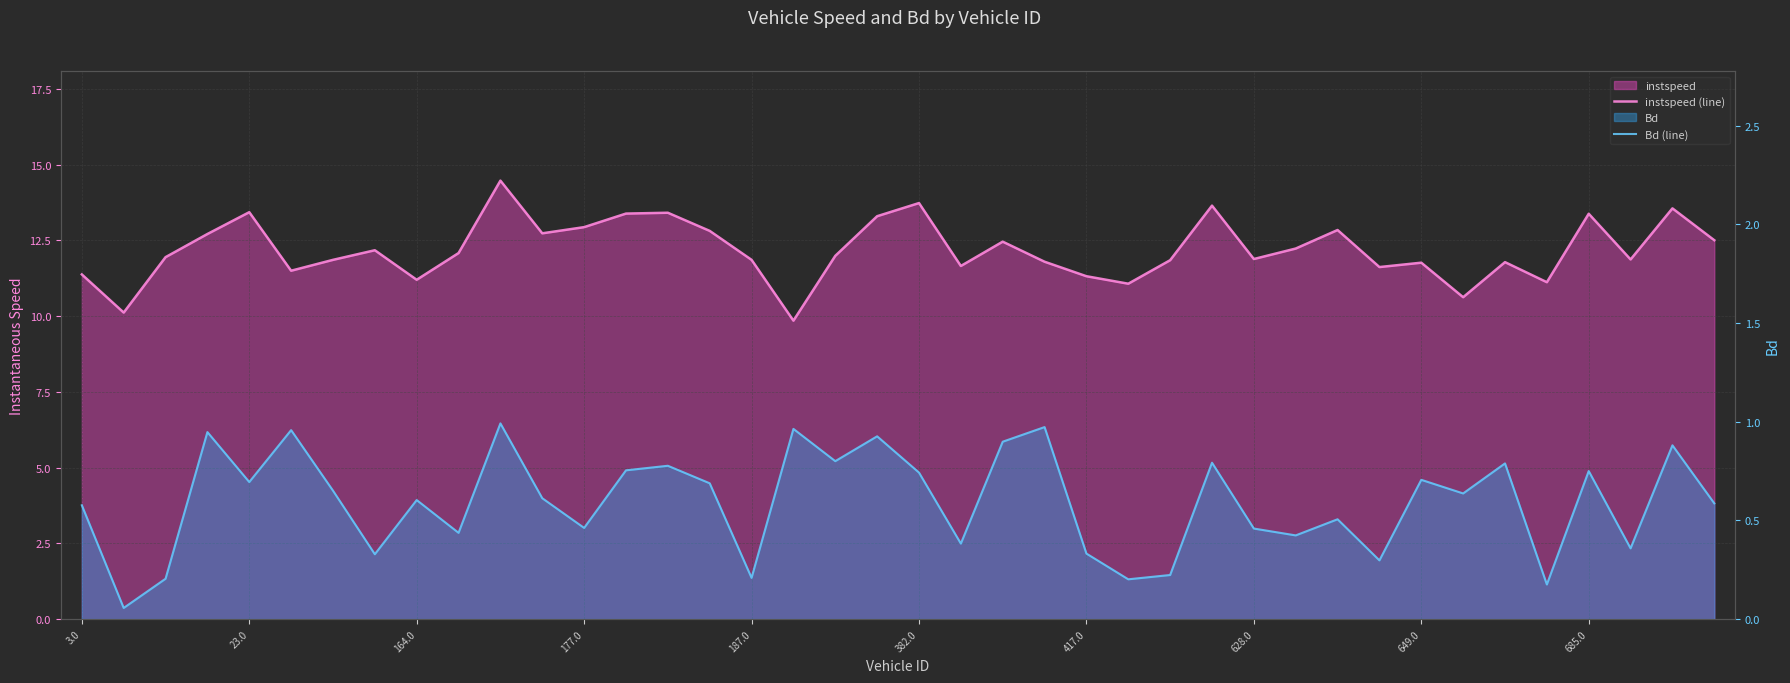

What is the minimum value for instspeed (line)?

9.9